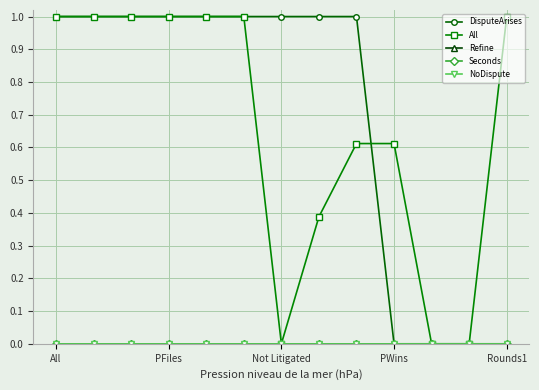

Is this an area chart (filled region under the line)?

No